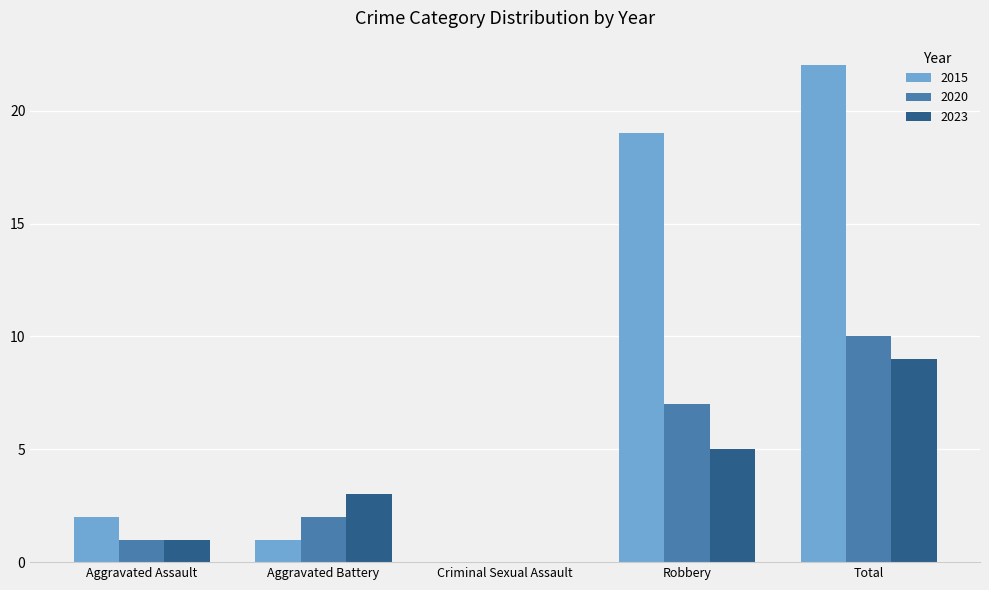

What is the sum of the 2015 values at Robbery and Aggravated Assault?

21